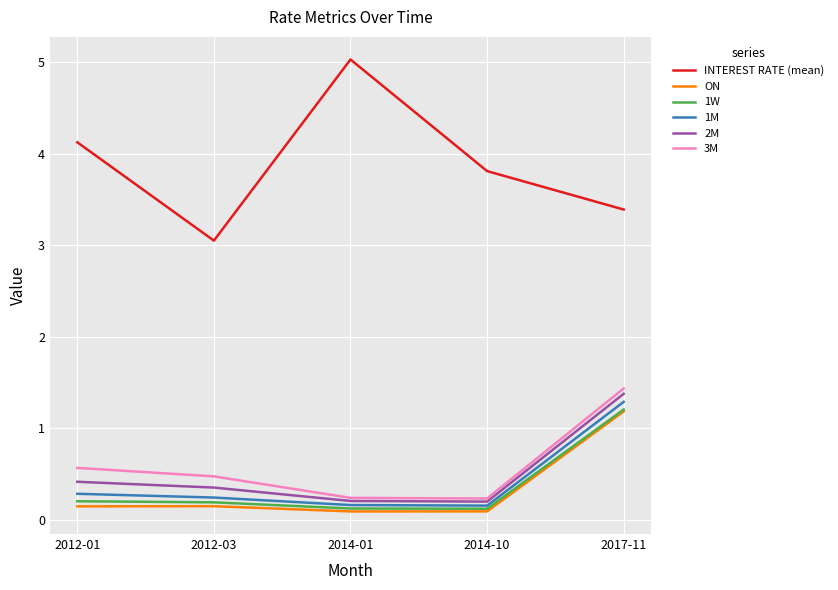

Which series has the widest spread of values?

INTEREST RATE (mean)